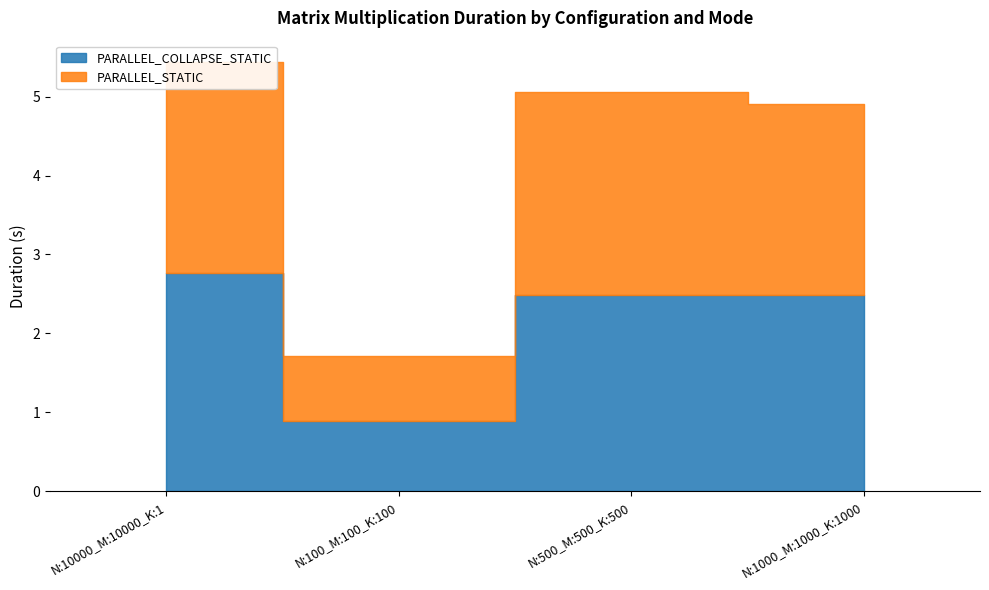

Reading left to right, extract all data points from this chart.

PARALLEL_COLLAPSE_STATIC: 2.8	0.9	2.5	2.5
PARALLEL_STATIC: 2.7	0.8	2.6	2.4